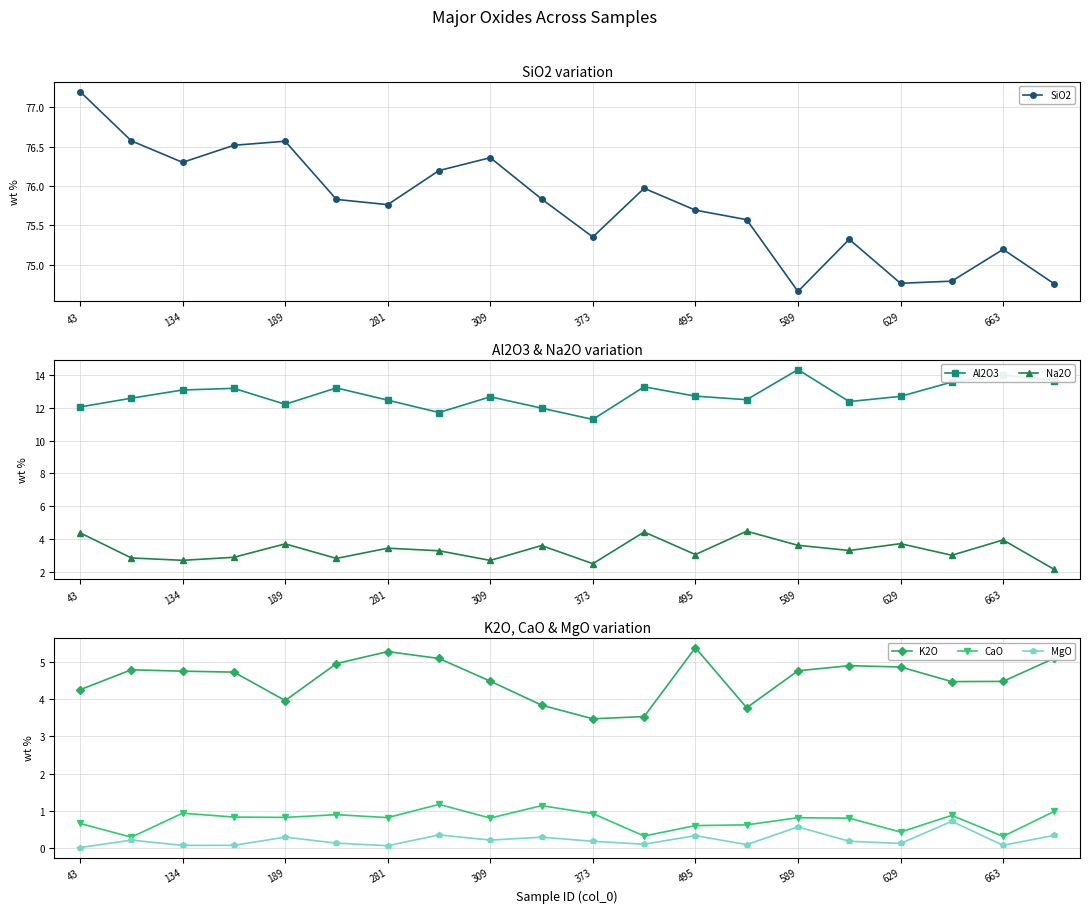

Is it true that K2O equals 1.4 at 373?

False